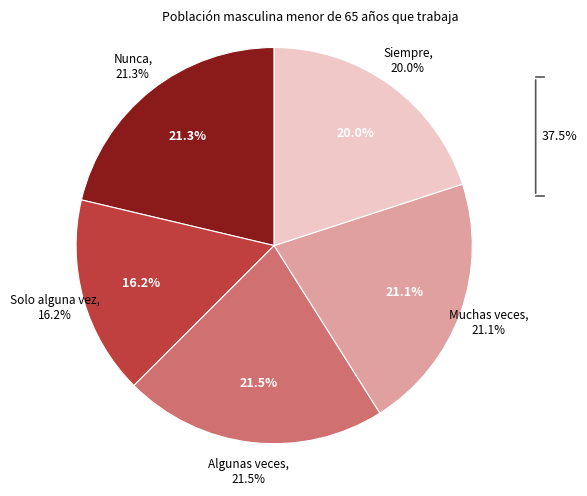

Is it true that Solo alguna vez is 3% of the pie?

False